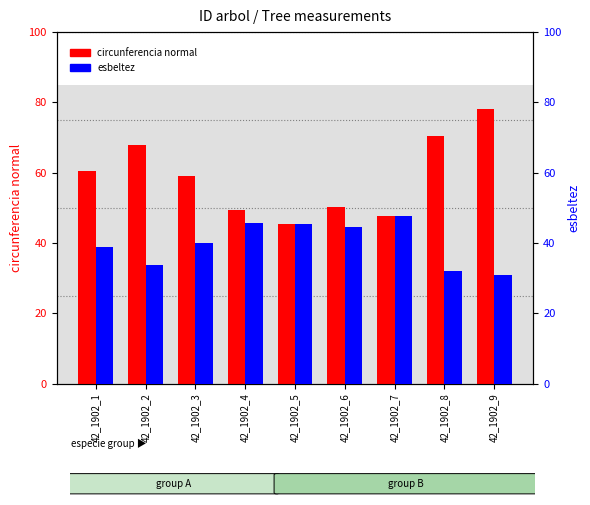

Read the circunferencia normal value at 42_1902_7.

47.7